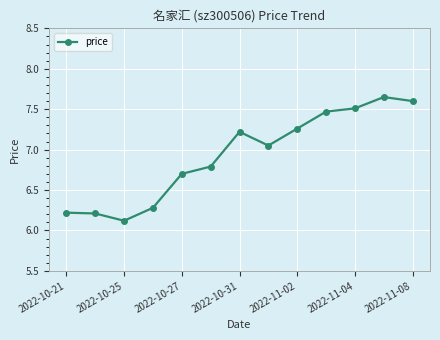

True or false: there are more than 0 points higher than both neighbors.

True